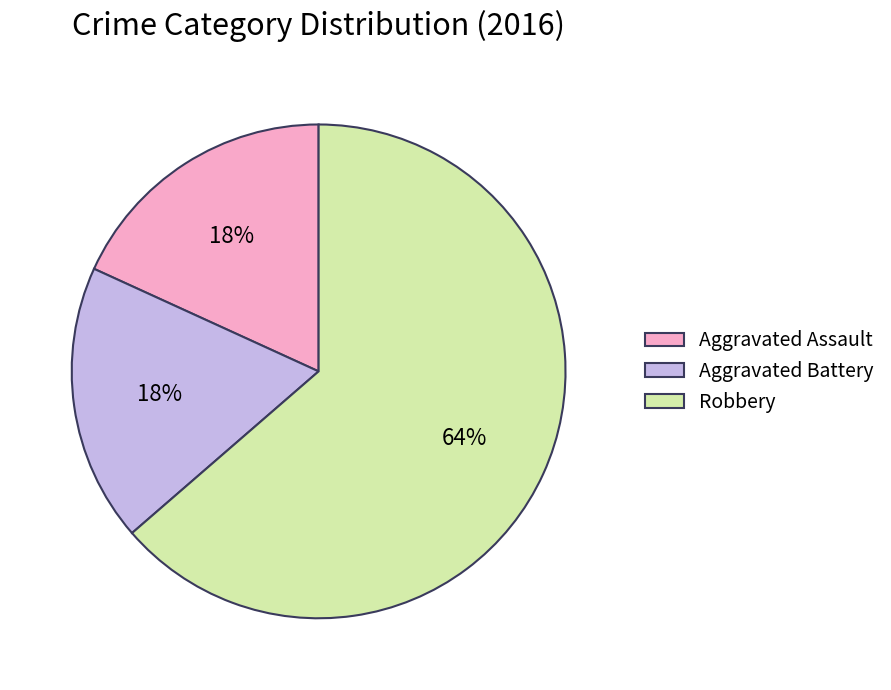

What percentage is the Aggravated Battery slice, to the nearest percent?

18%